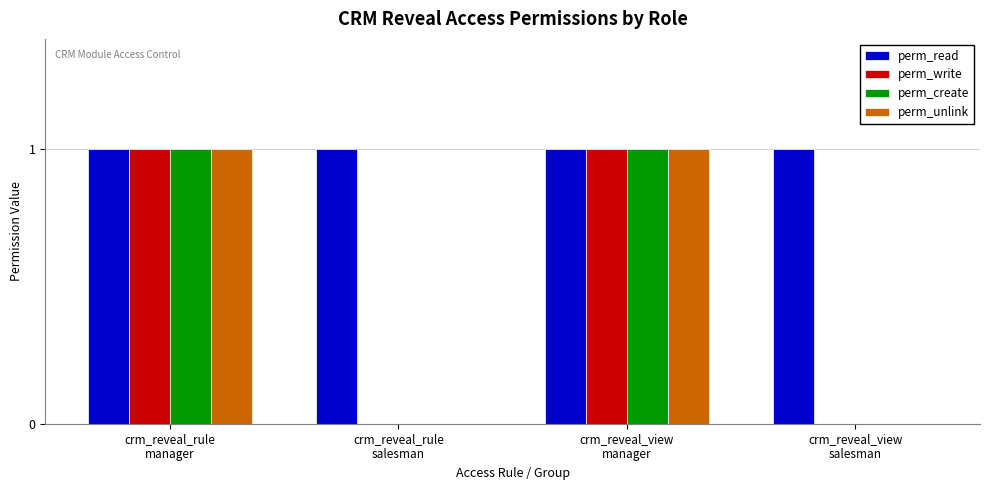

Count the number of categories in the chart.

4